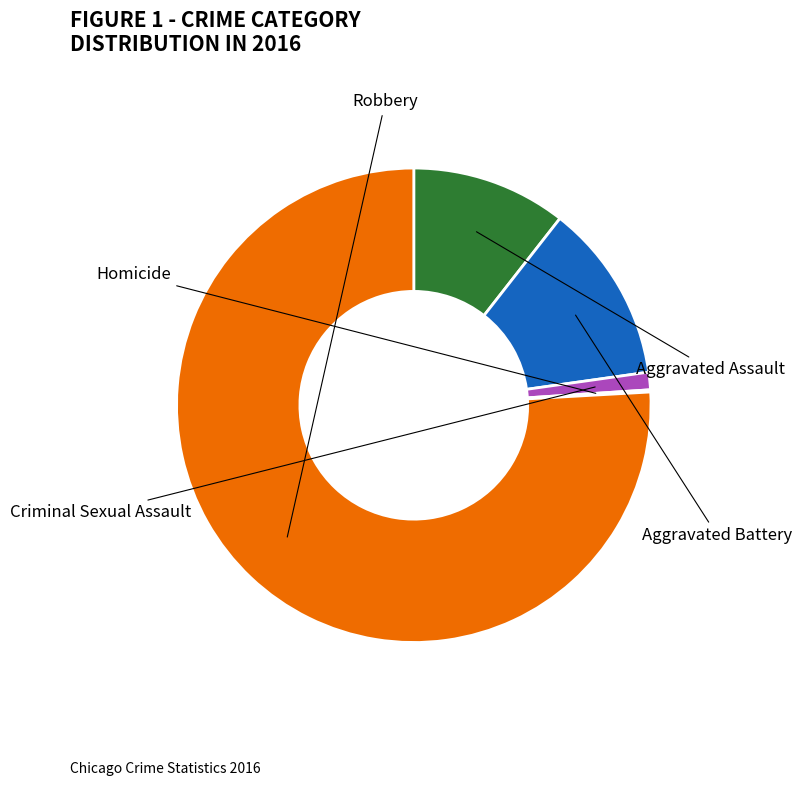

True or false: Aggravated Assault accounts for 11% of the total.

True